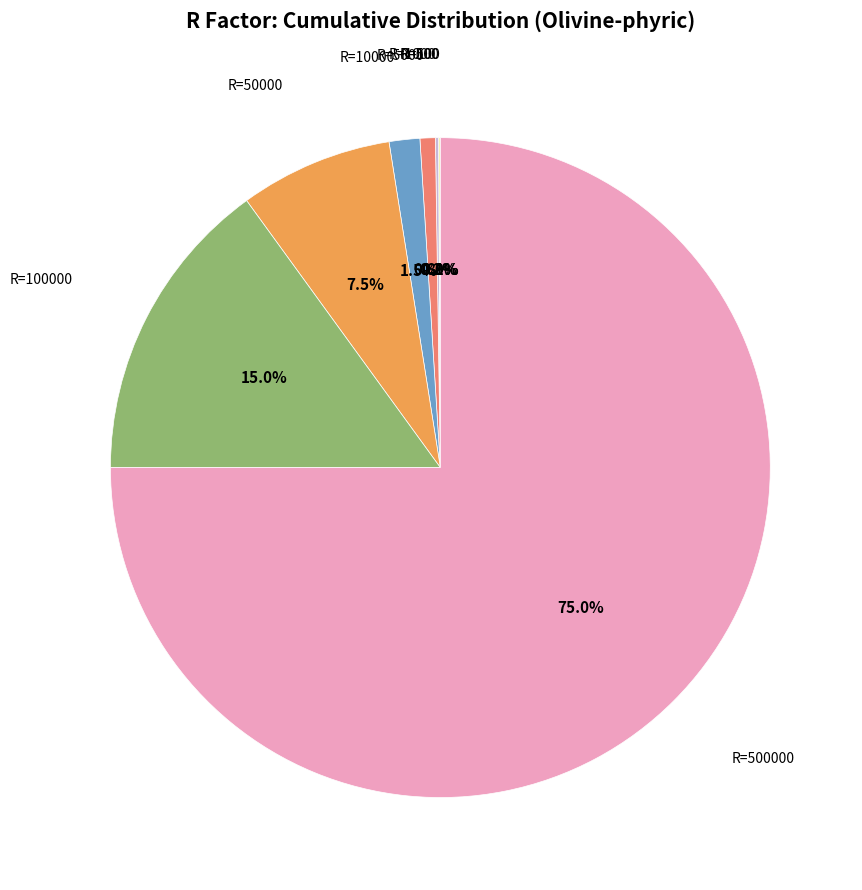

Is there a majority slice in this chart?

Yes